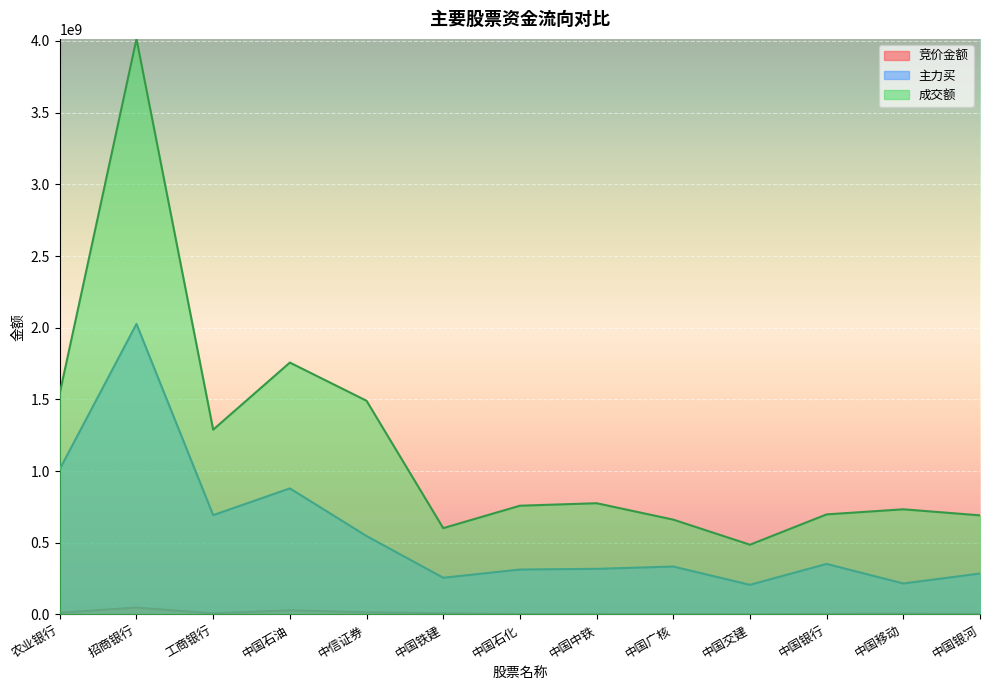

Is the value of 成交额 at 中国广核 greater than the value of 竞价金额 at 工商银行?

Yes